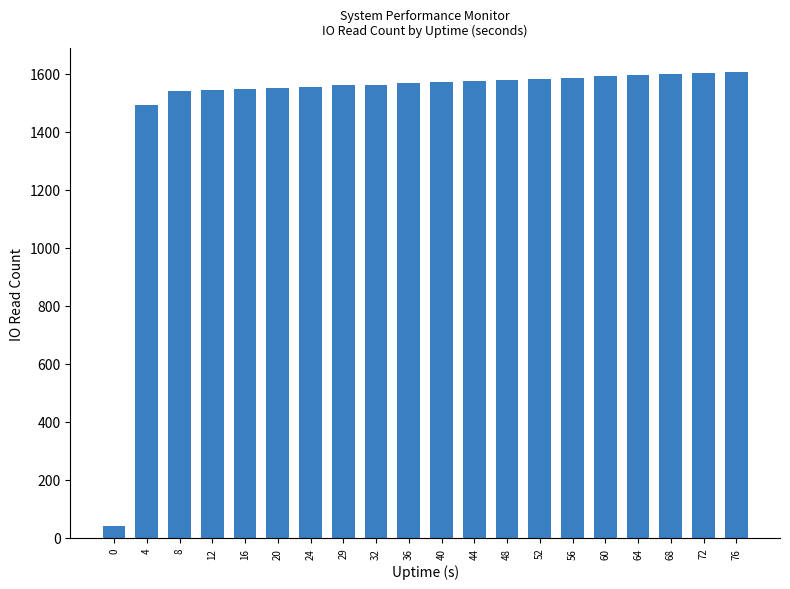

What is the minimum value shown in the chart?

42